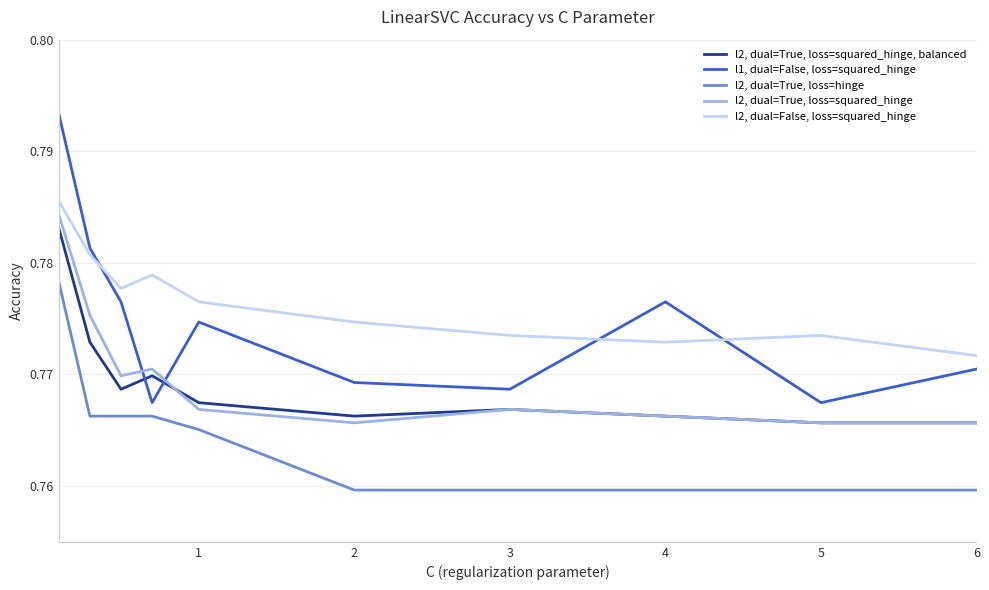

List the series in order of their peak value, lowest first.

l2, dual=True, loss=hinge, l2, dual=True, loss=squared_hinge, balanced, l2, dual=True, loss=squared_hinge, l2, dual=False, loss=squared_hinge, l1, dual=False, loss=squared_hinge